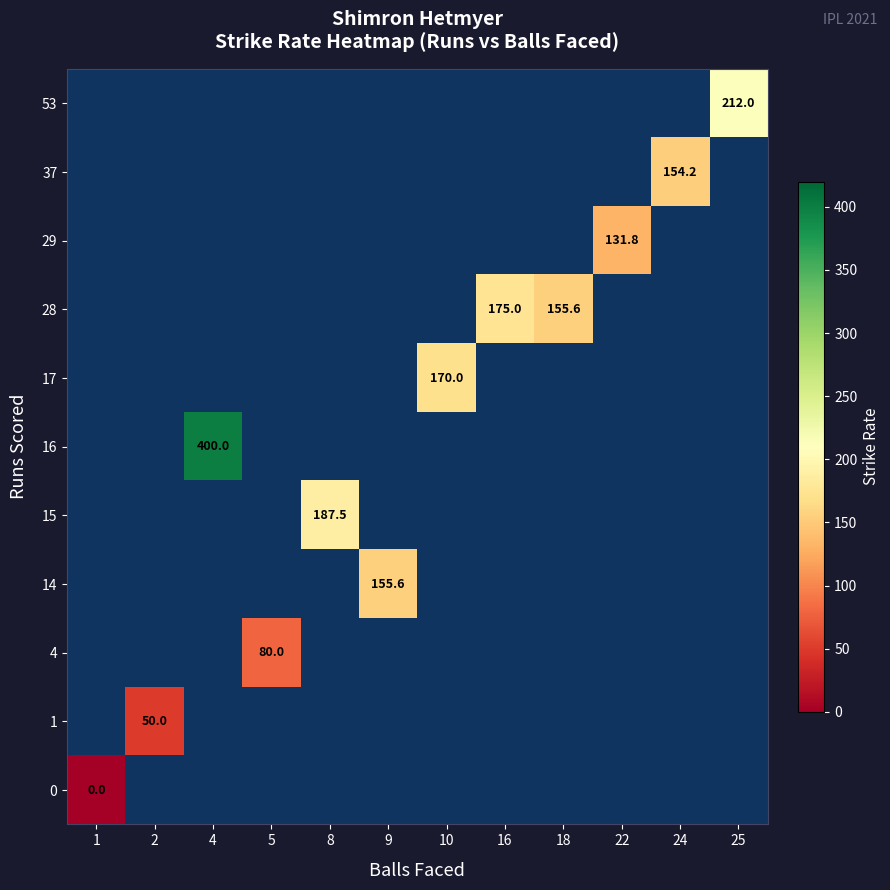

At how many categories does at least one series exceed 376?

1